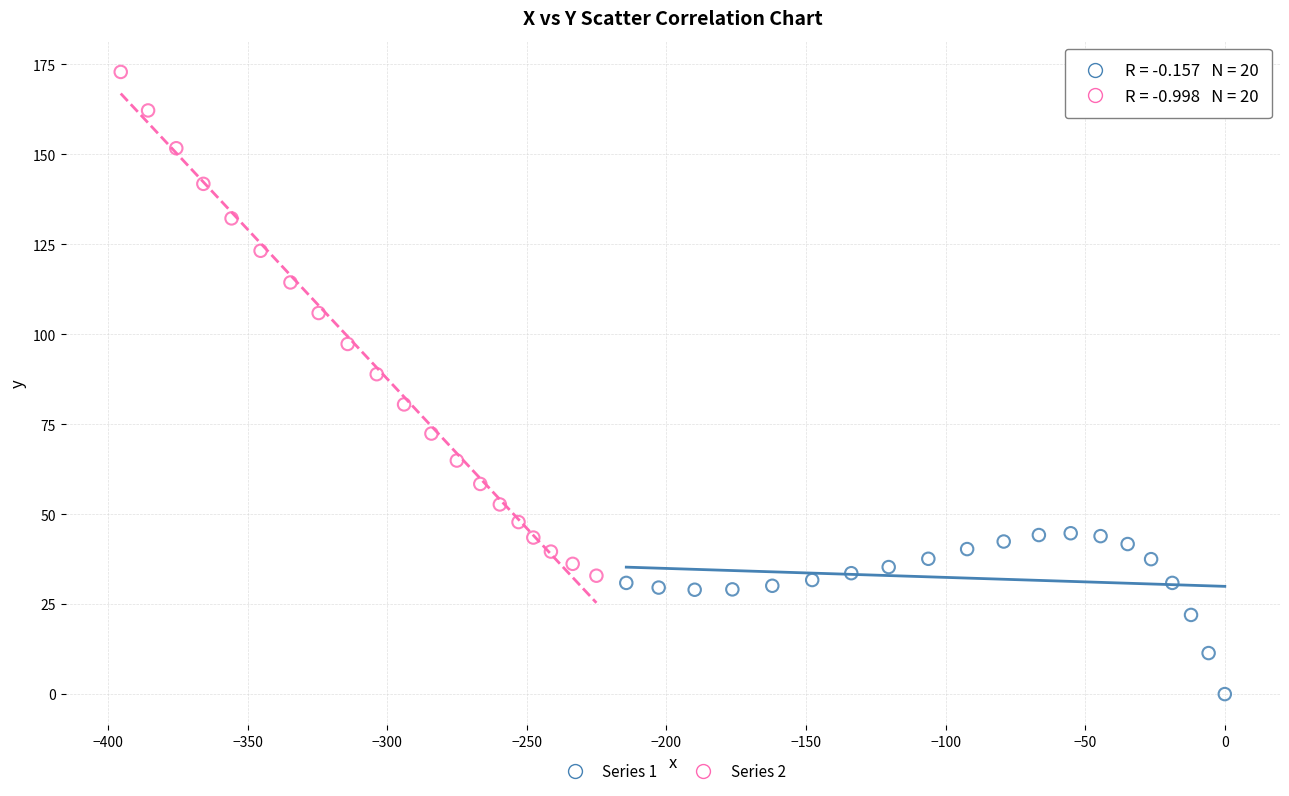

Which series contains the lowest Y value?

Series 1